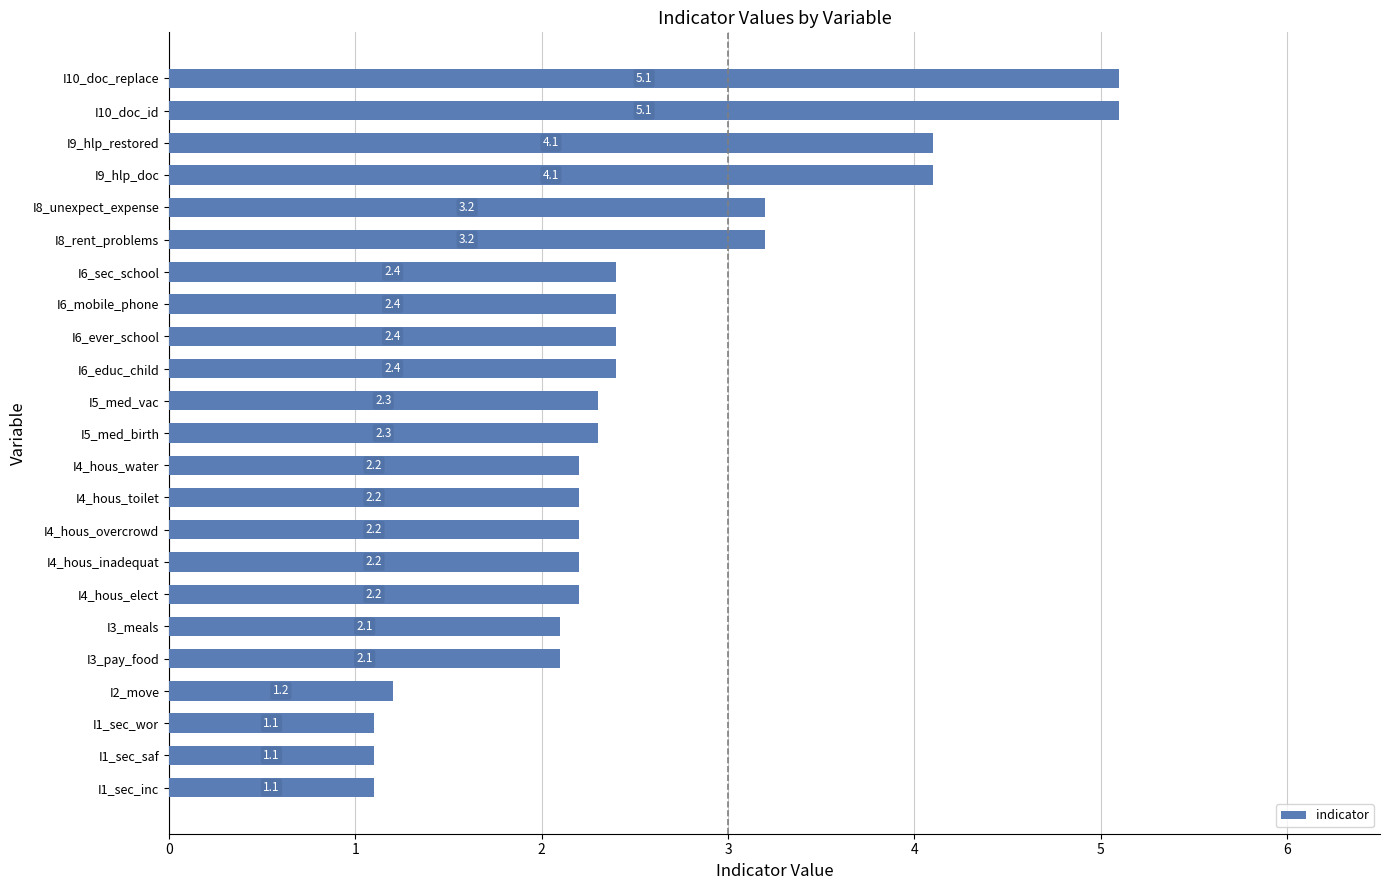

How many series are shown in this chart?

1